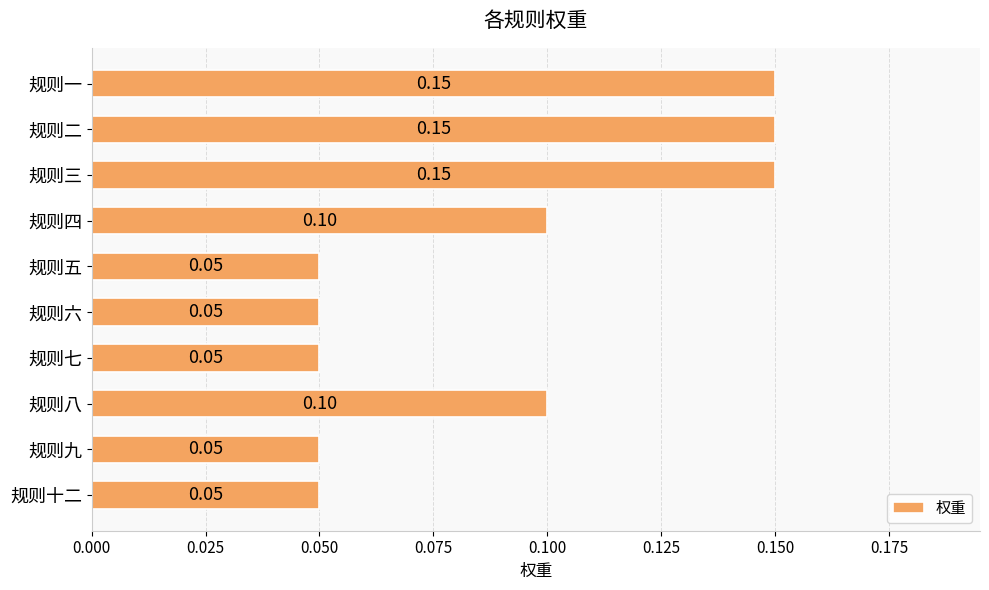

Does the chart contain stacked bars?

No